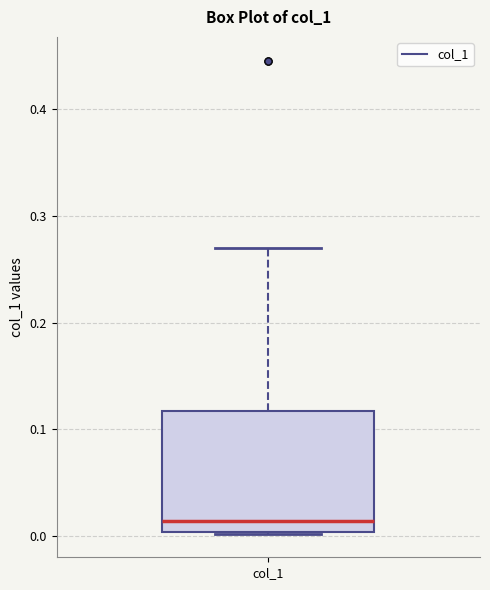

Transcribe this box plot: give where the median line is, the range the box spans, and where the two whiskers end, as read against the y-axis. The values are not printed on the chart, so give them approximately, as read against the axis.

median 0.01, box 0.00 to 0.12, whiskers 0.00 to 0.27